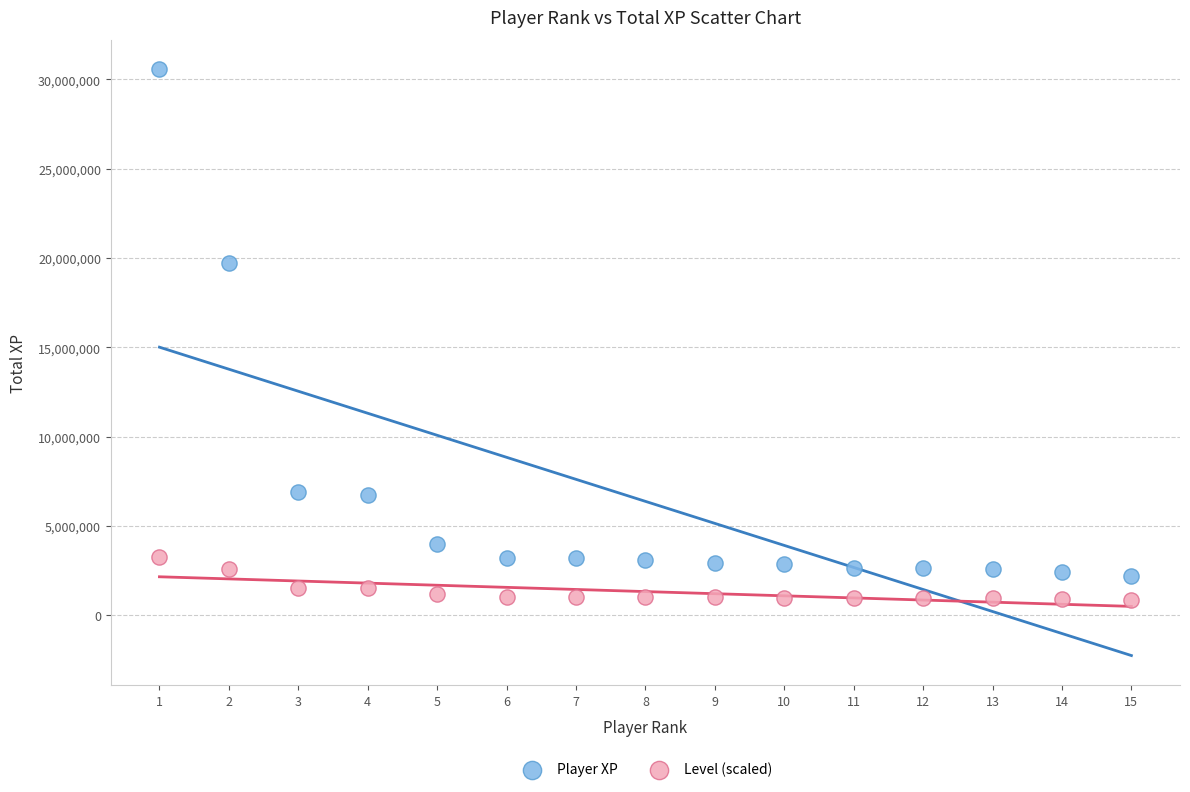

Across all series, what Y value is closest to 15725104?

19697855